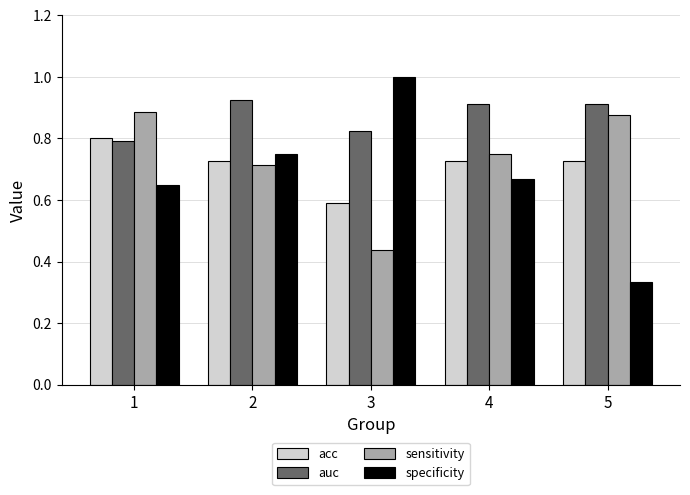

Is the value of specificity at 1 greater than the value of acc at 4?

No